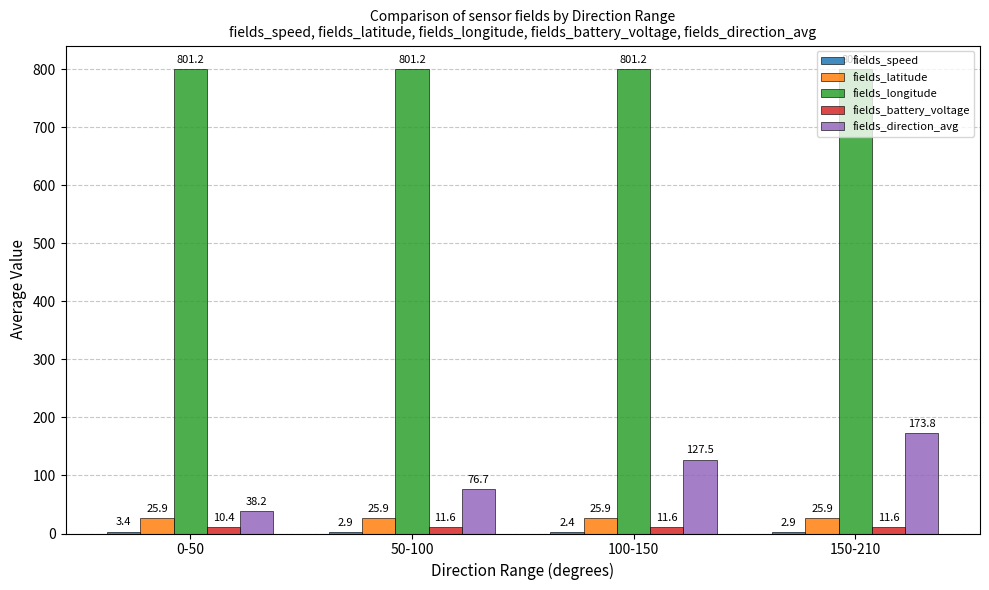

Between 50-100 and 150-210, which series saw the biggest shift?

fields_direction_avg